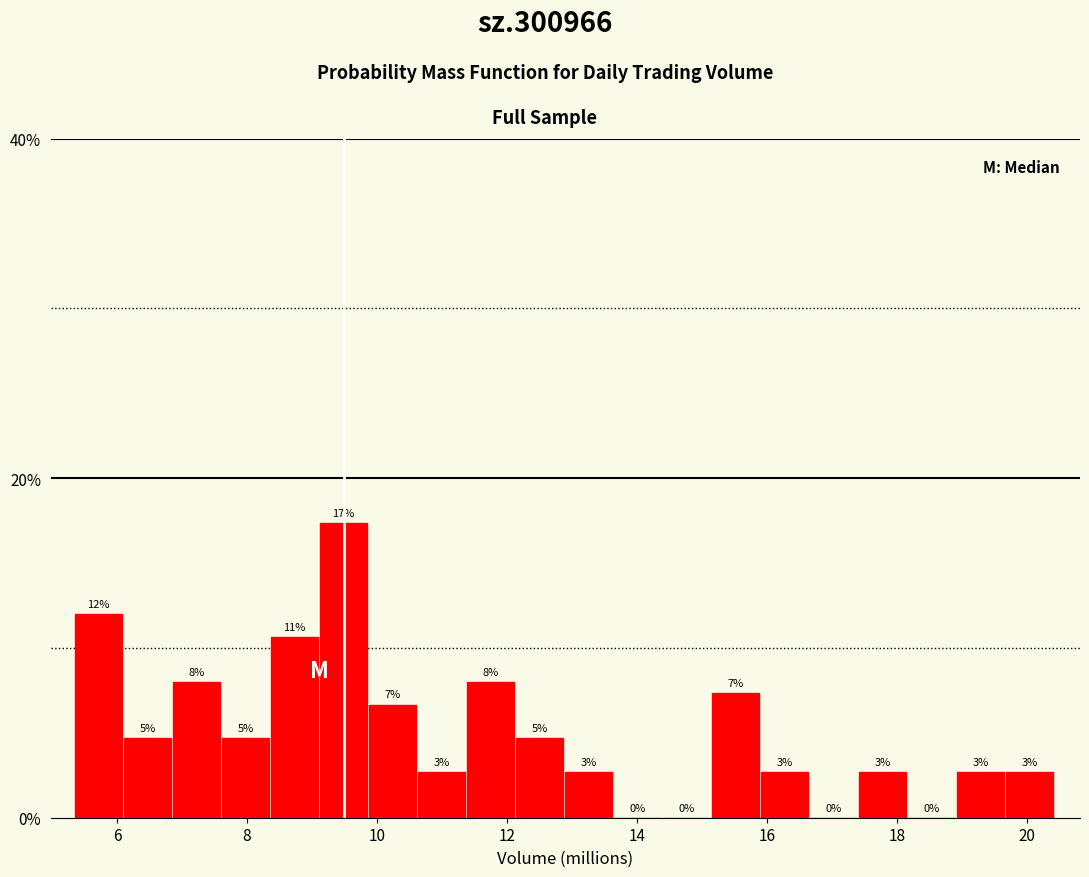

Read against the x-axis, roughly where is the centre of the tallest bar?

9.4